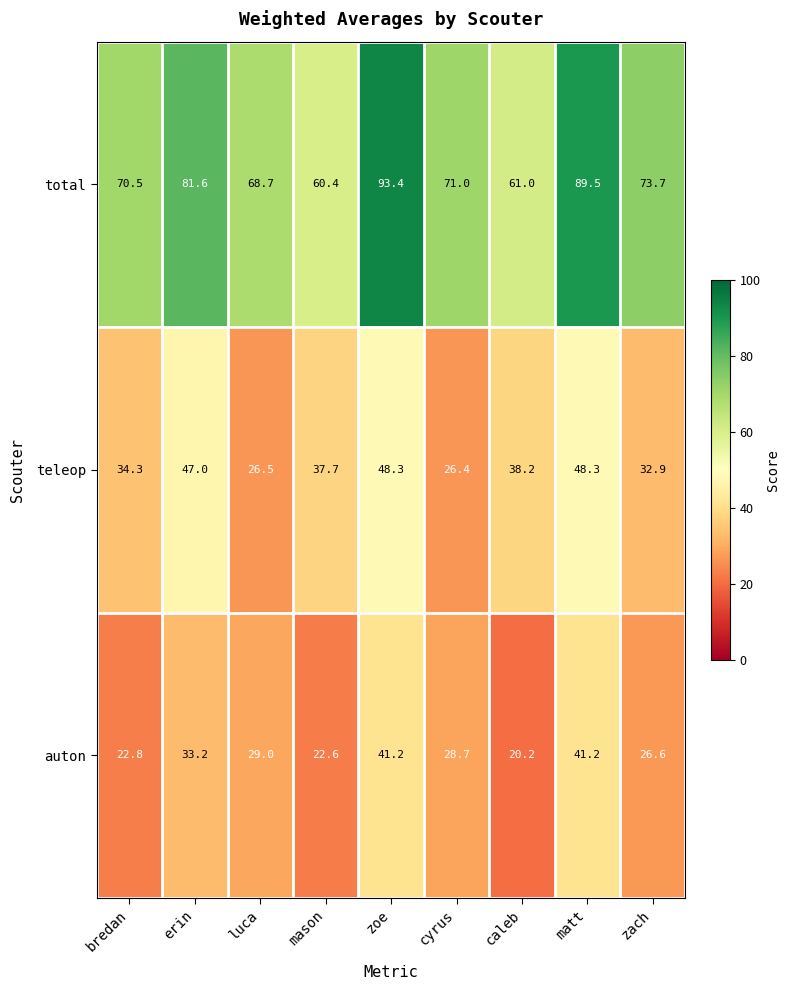

Reading right to left, list all the values displayed in this chart.

total: zach=73.7	matt=89.5	caleb=61.0	cyrus=71.0	zoe=93.4	mason=60.4	luca=68.7	erin=81.6	bredan=70.5
teleop: zach=32.9	matt=48.3	caleb=38.2	cyrus=26.4	zoe=48.3	mason=37.7	luca=26.5	erin=47.0	bredan=34.3
auton: zach=26.6	matt=41.2	caleb=20.2	cyrus=28.7	zoe=41.2	mason=22.6	luca=29.0	erin=33.2	bredan=22.8